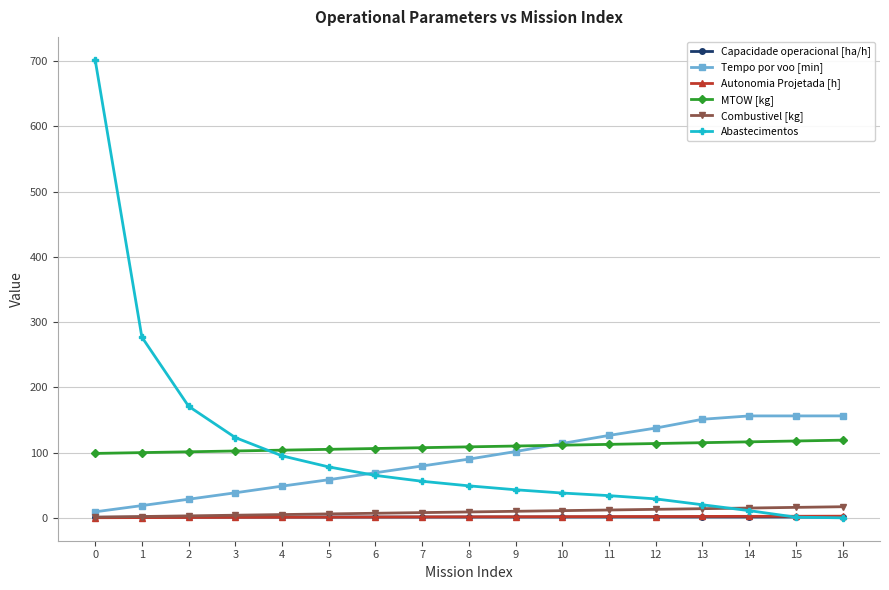

Which series ends up on top after the final intersection of Abastecimentos and MTOW [kg]?

MTOW [kg]